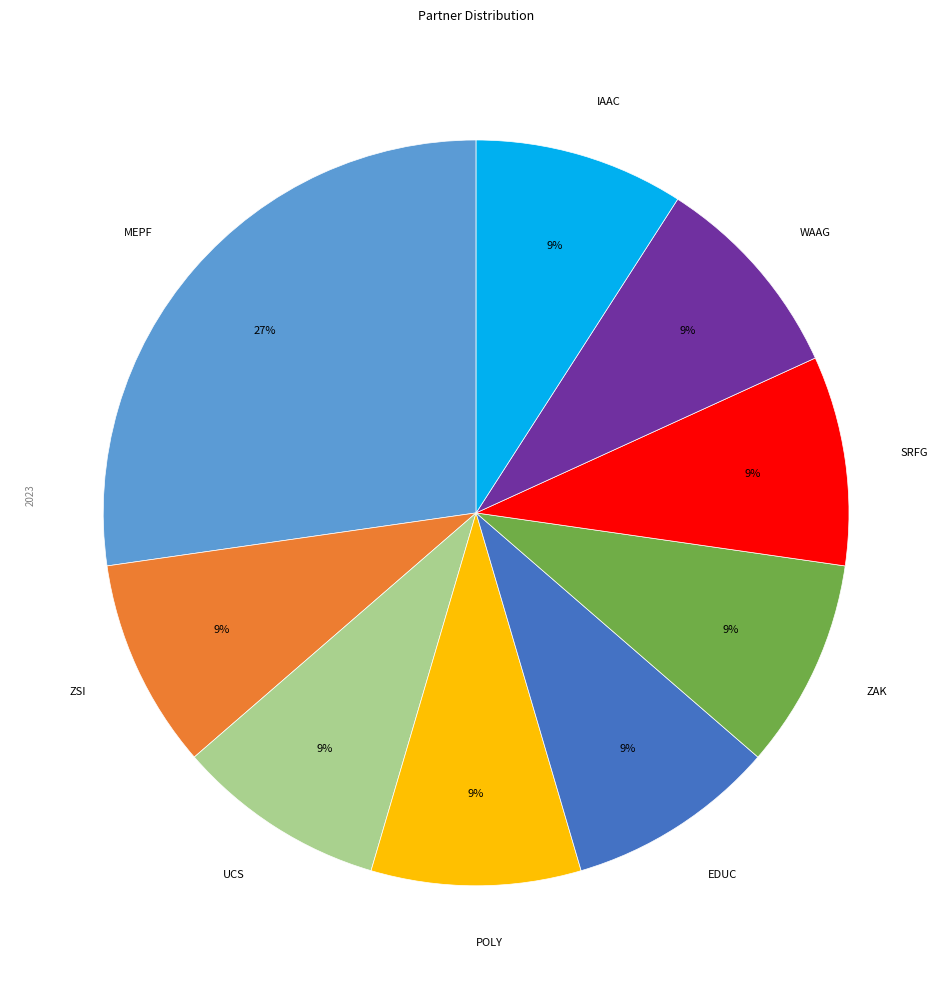

Which category has the biggest portion of the pie?

MEPF